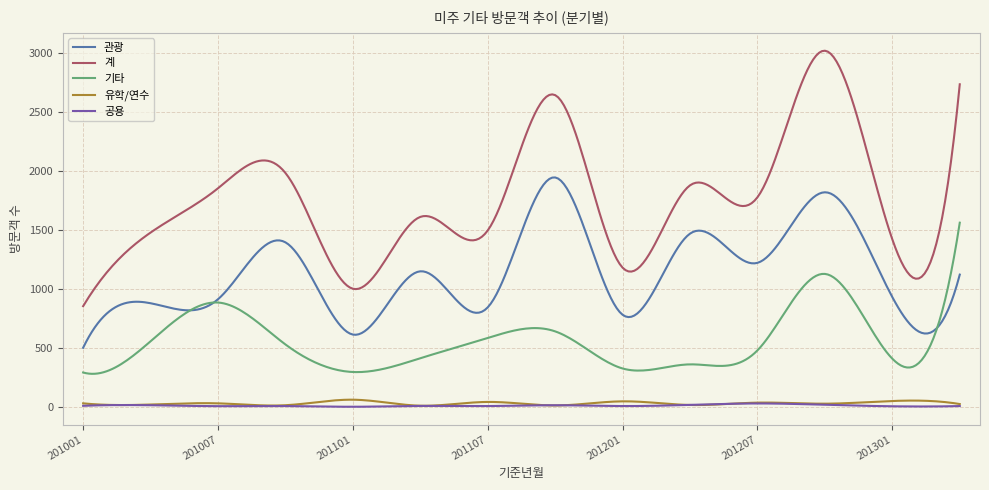

Which series has the widest spread of values?

계